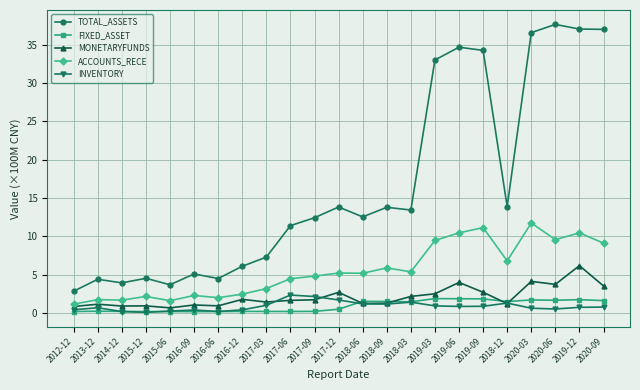

At how many categories does at least one series exceed 27?

7